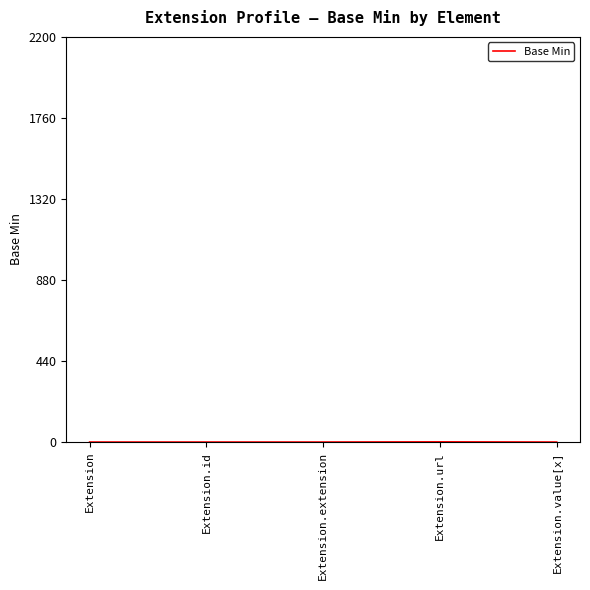

Is this an area chart (filled region under the line)?

No